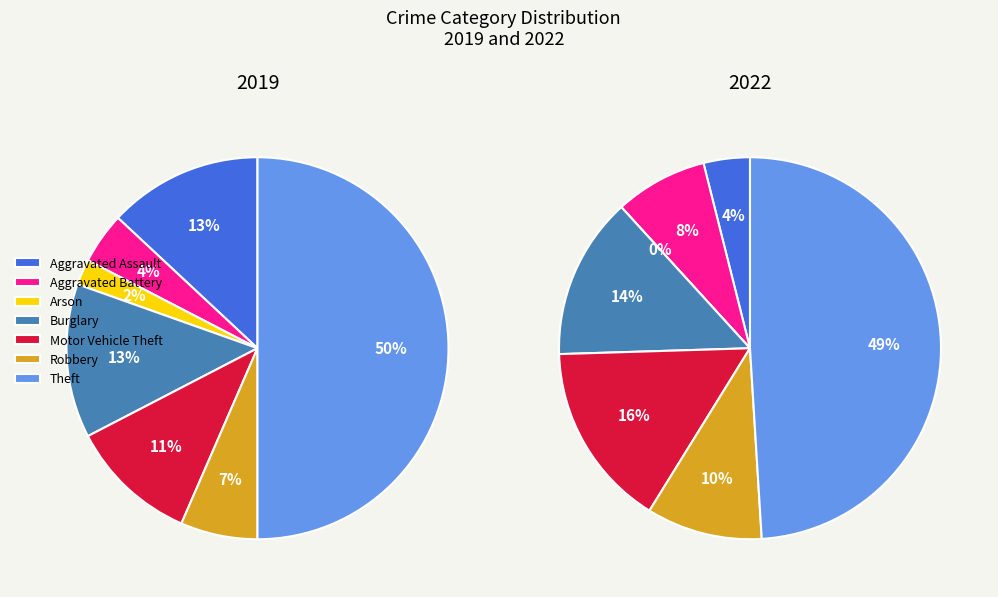

To the nearest percent, what portion does 5 represent?

7%